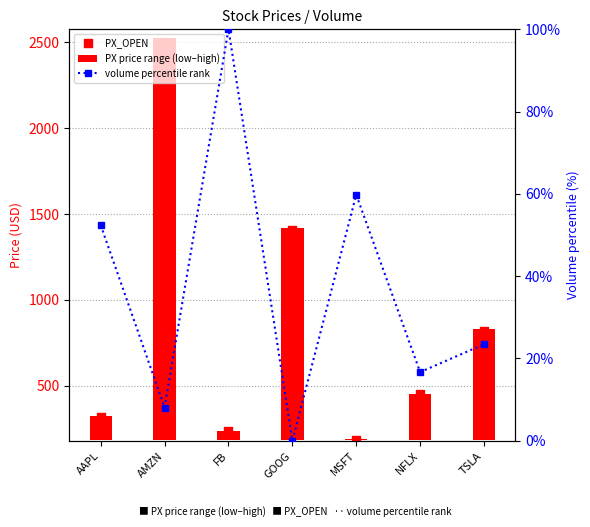

Which series contains the lowest Y value?

volume percentile rank